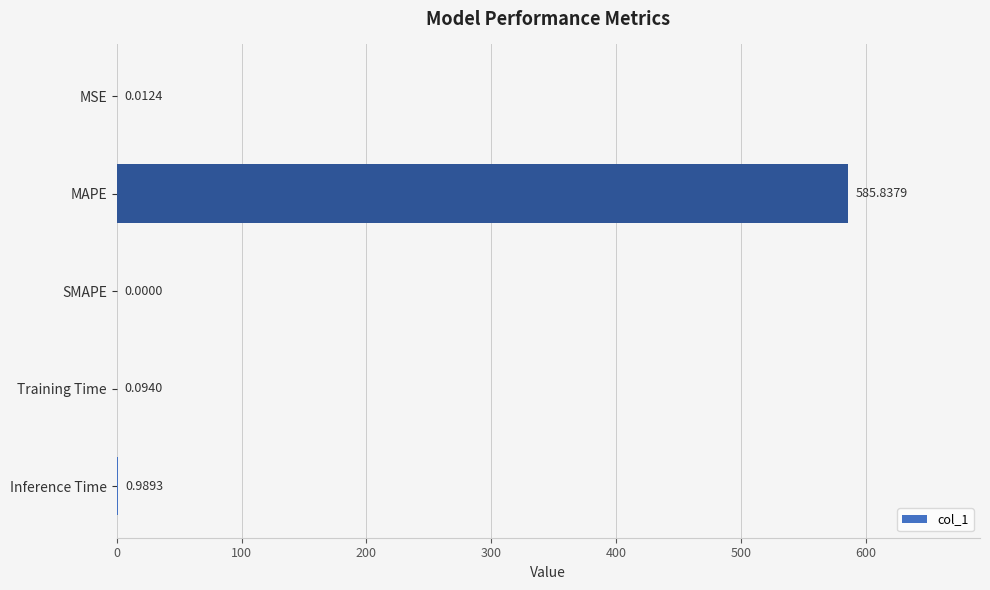

What is the average value?

117.4